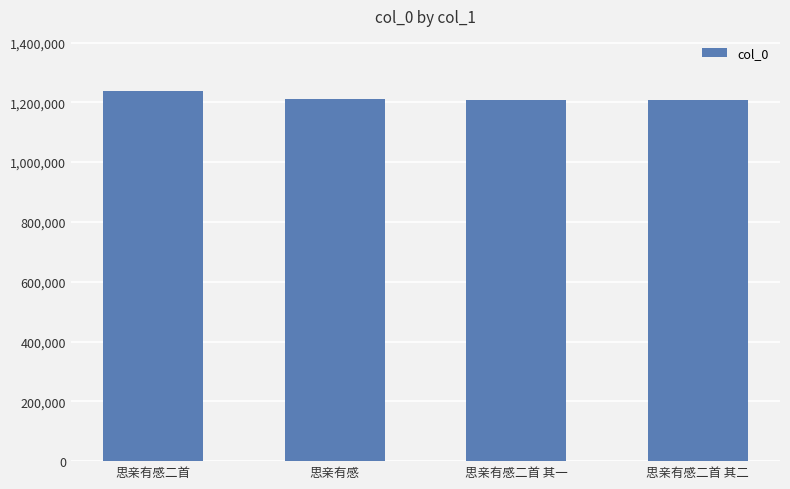

What is the change in value from 思亲有感二首 to 思亲有感?

-27005